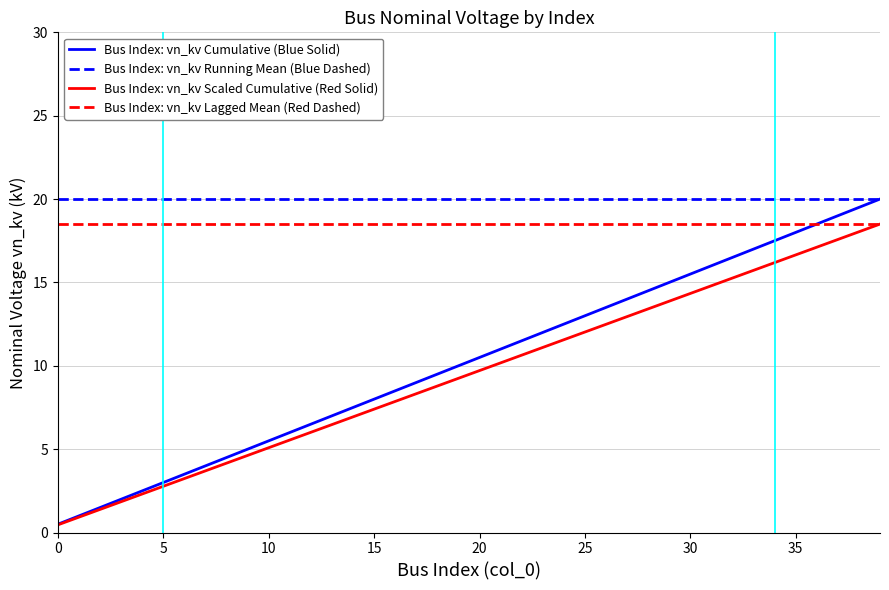

Which series has the largest total across all categories?

Bus Index: vn_kv Running Mean (Blue Dashed)